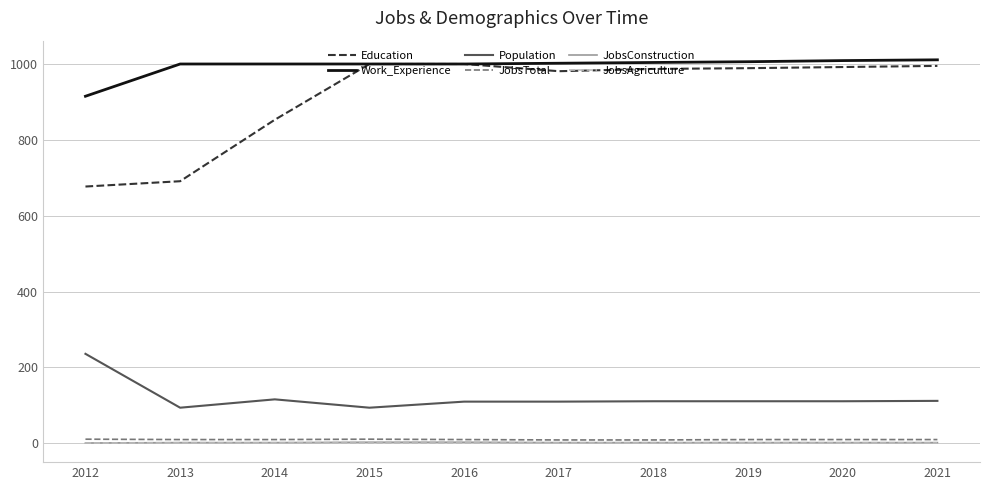

True or false: JobsAgriculture and Work_Experience cross at least once.

False